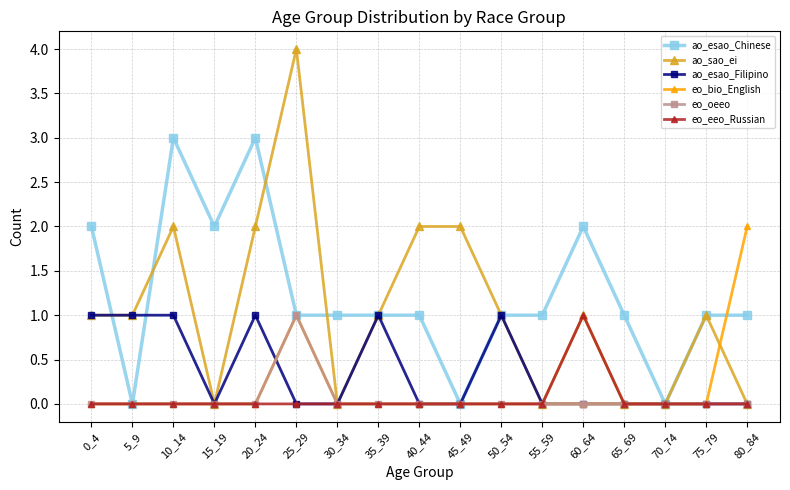

At which category does the chart reach its peak across all series?

25_29